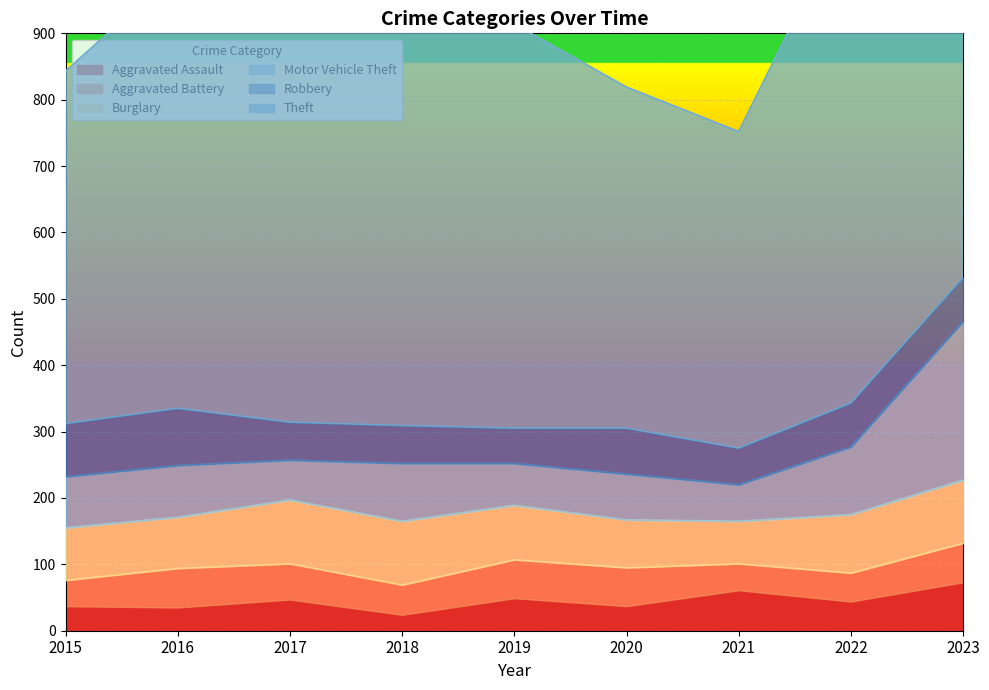

True or false: Aggravated Assault has a value of 47 at 2017.

True